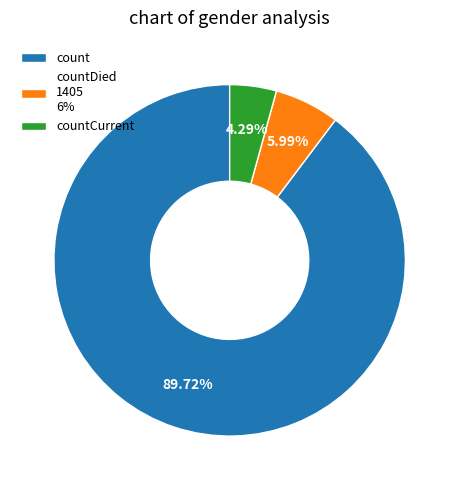

To the nearest percent, what percentage of the pie is count?

90%